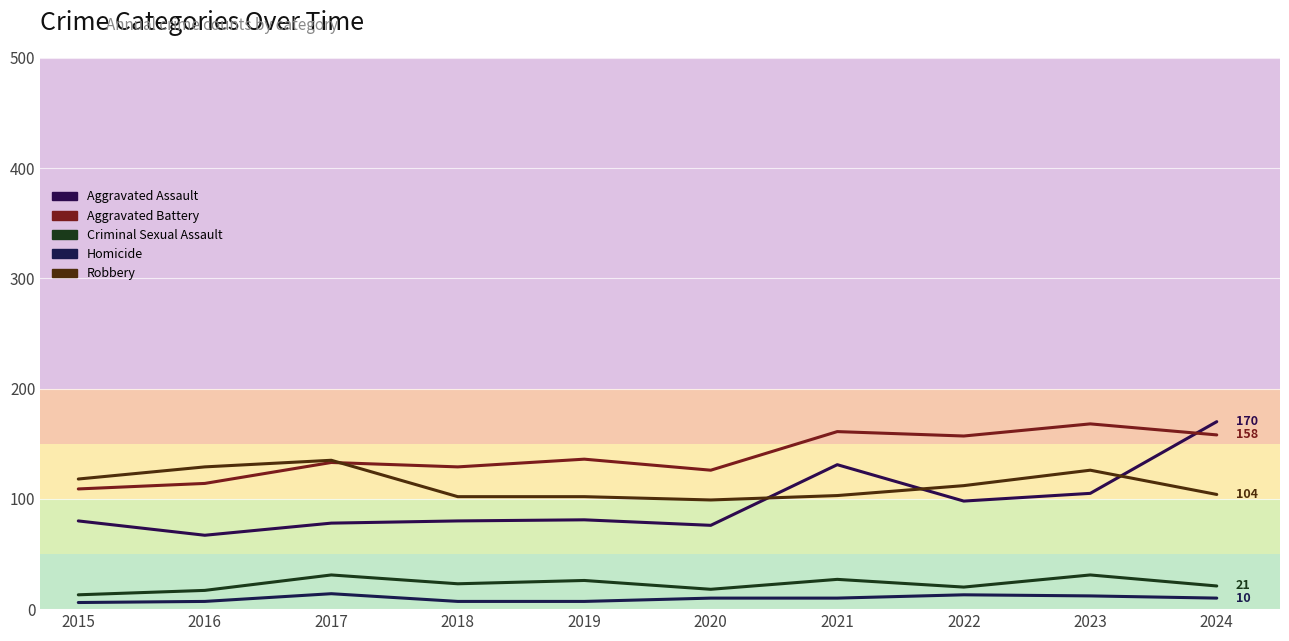

Which series has the largest total across all categories?

Aggravated Battery